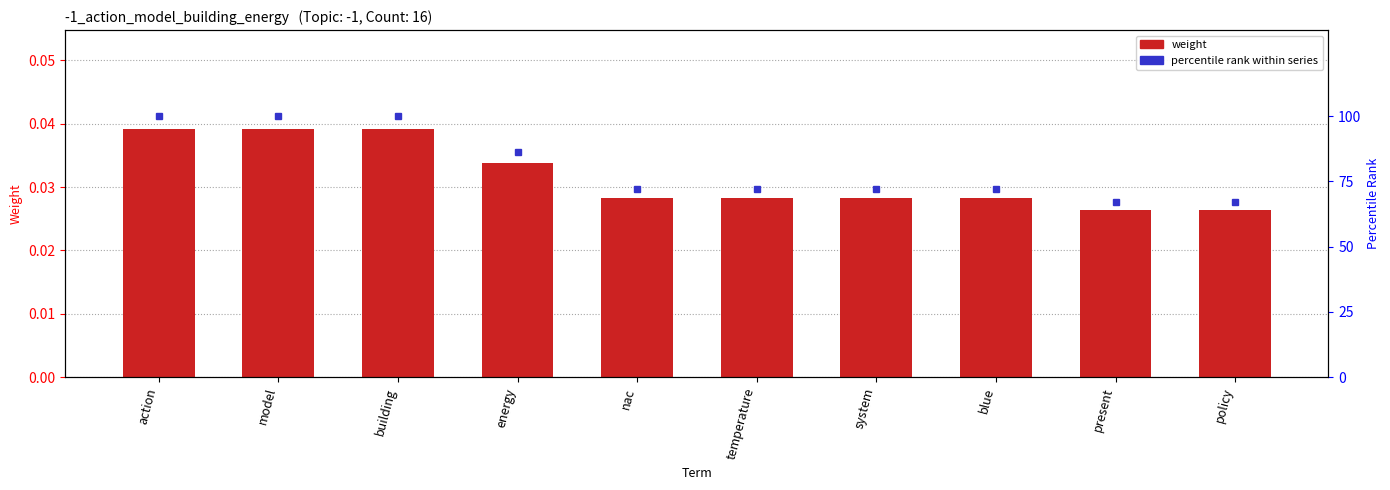

What are all the series names shown in the legend?

weight, percentile rank within series